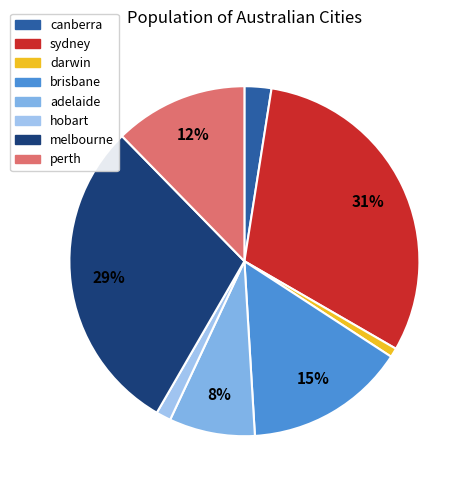

How much of the chart is everything except perth?

87.7%